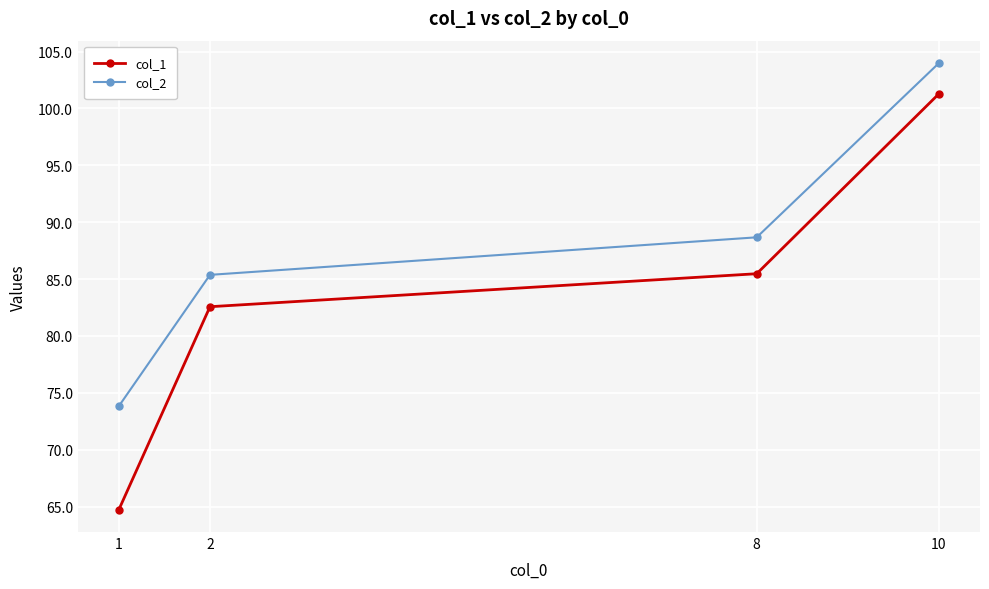

What is the value of the col_1 point at the 2nd from the left?

82.6